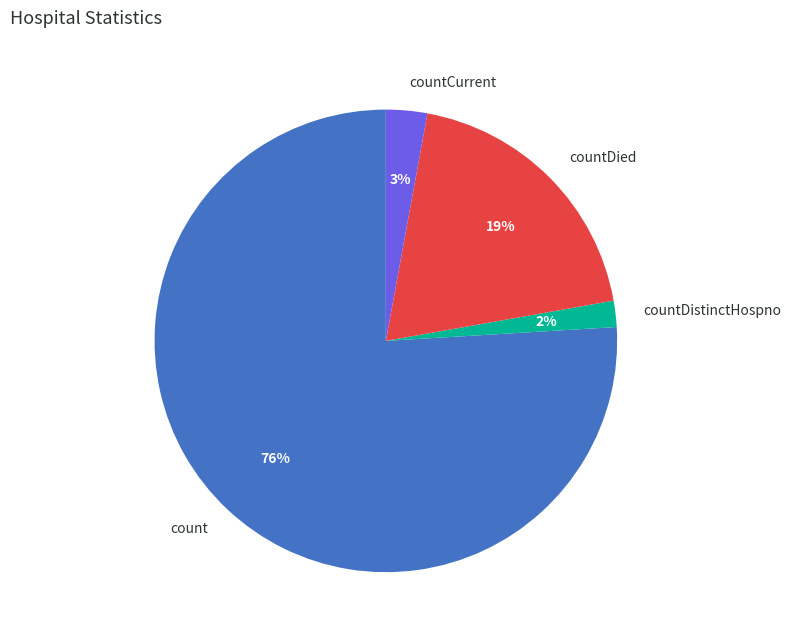

Which has a higher value, count or countCurrent?

count